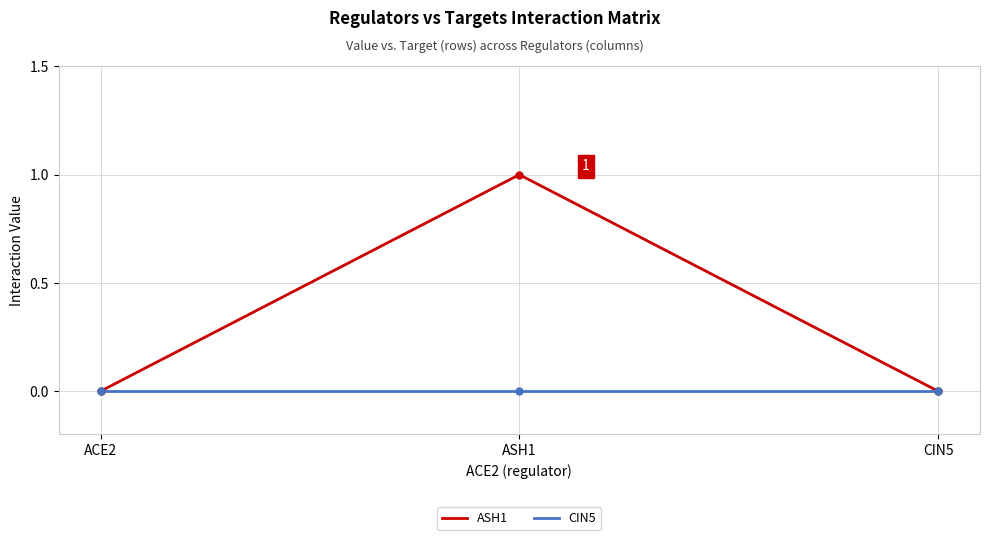

At which category is the sum across all series the highest?

ASH1